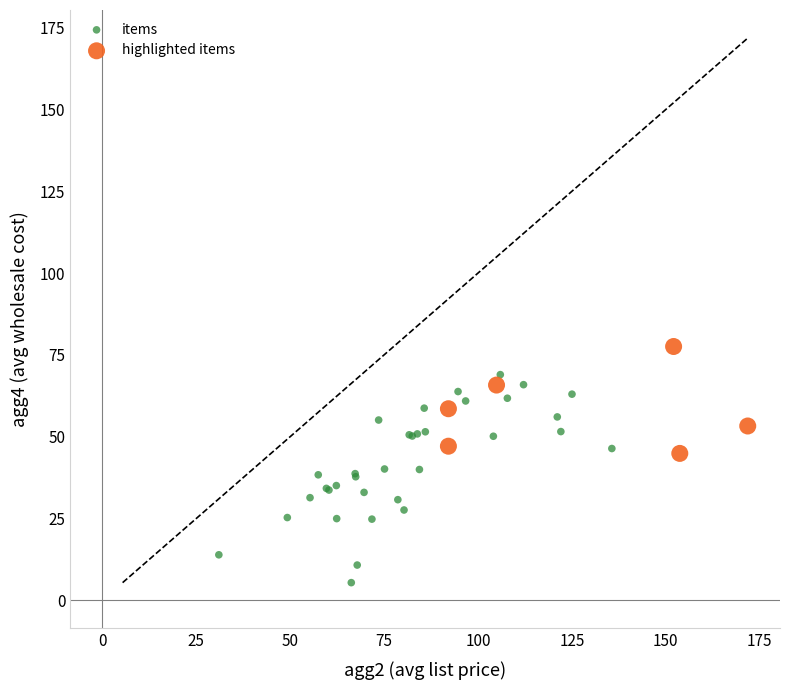

Which series reaches the minimum Y coordinate?

items